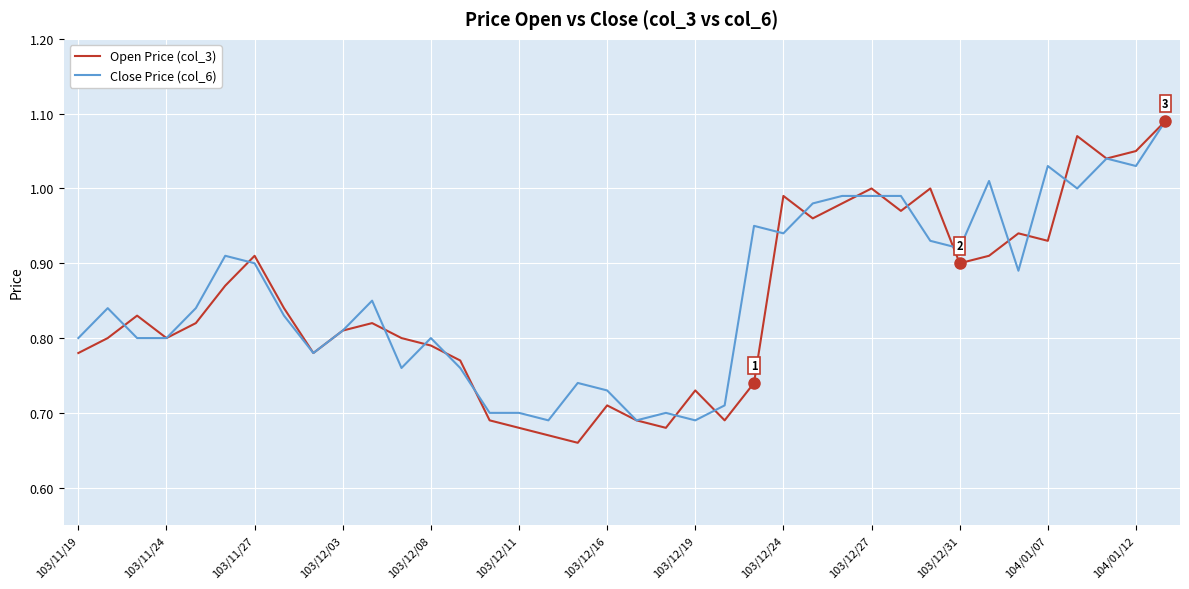

Which series has the widest spread of values?

Open Price (col_3)